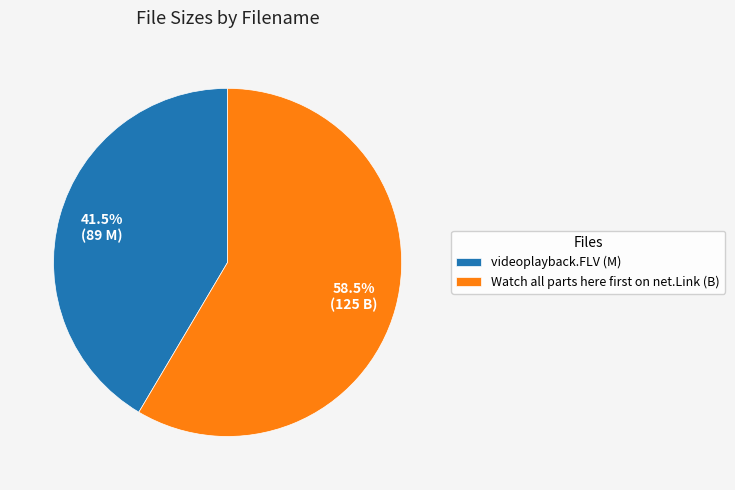

Is there any slice that represents more than half of the pie?

Yes